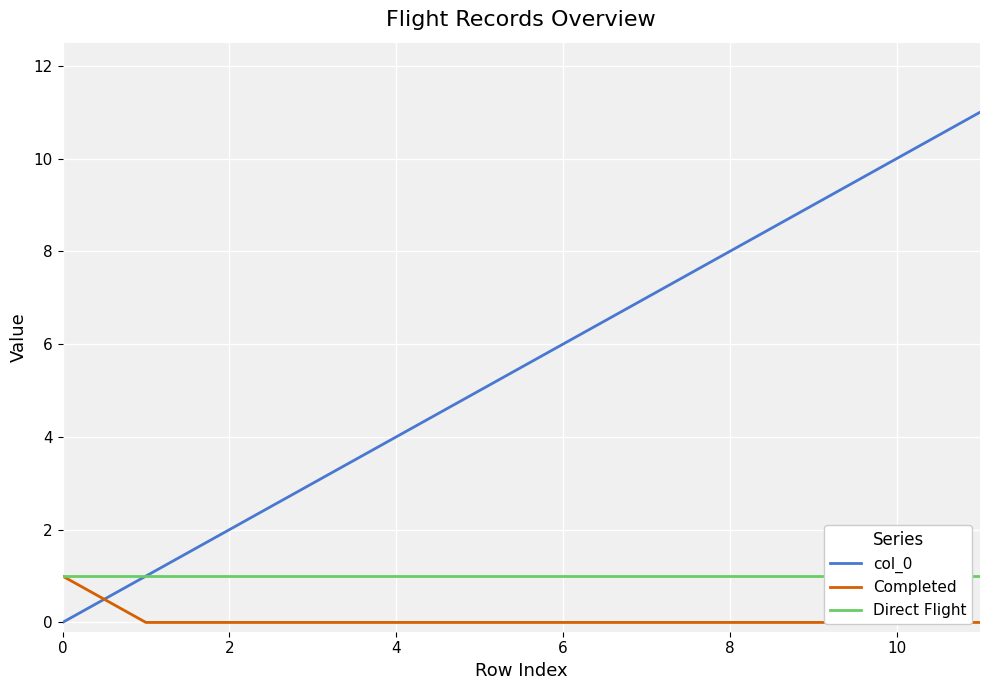

How many lines are shown in the chart?

3